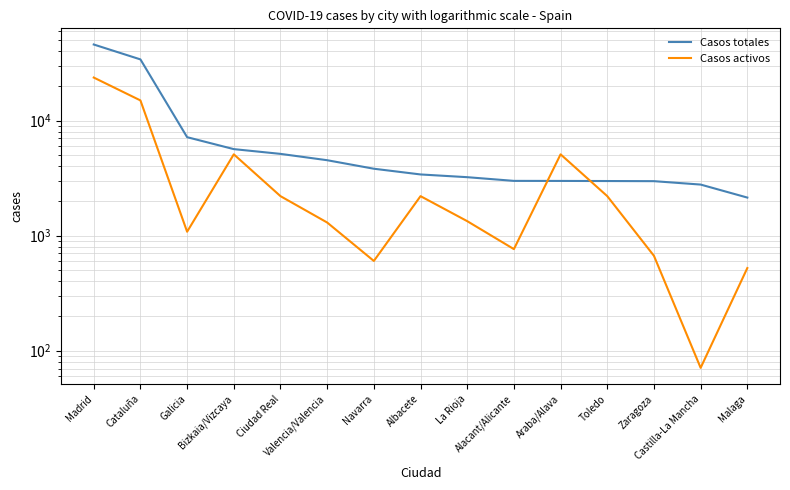

What is the smallest value displayed?

71